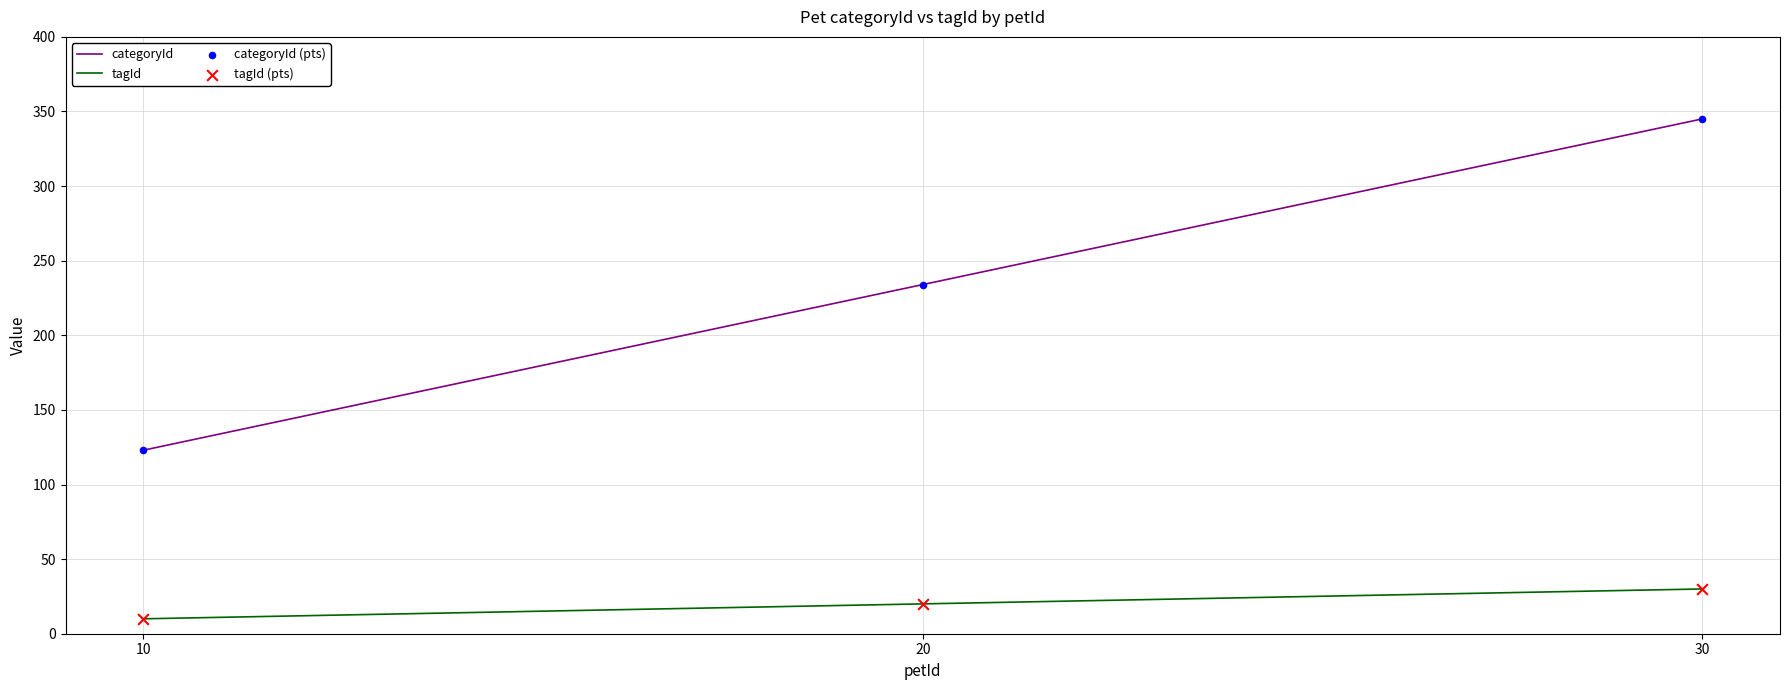

Which series has the widest spread of values?

categoryId